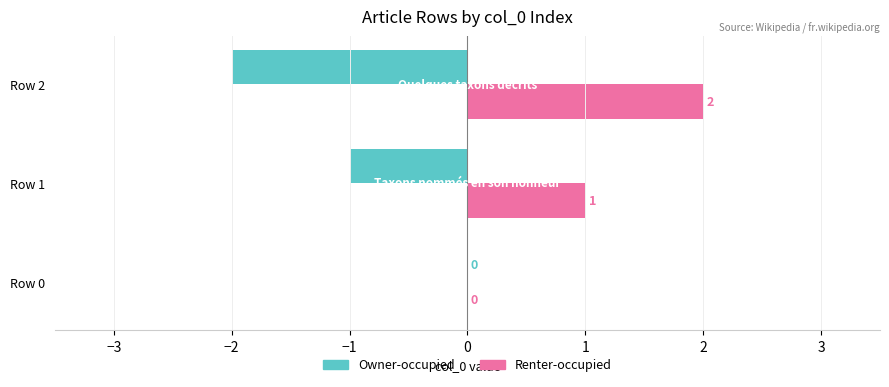

What is the sum of all Renter-occupied values?

3